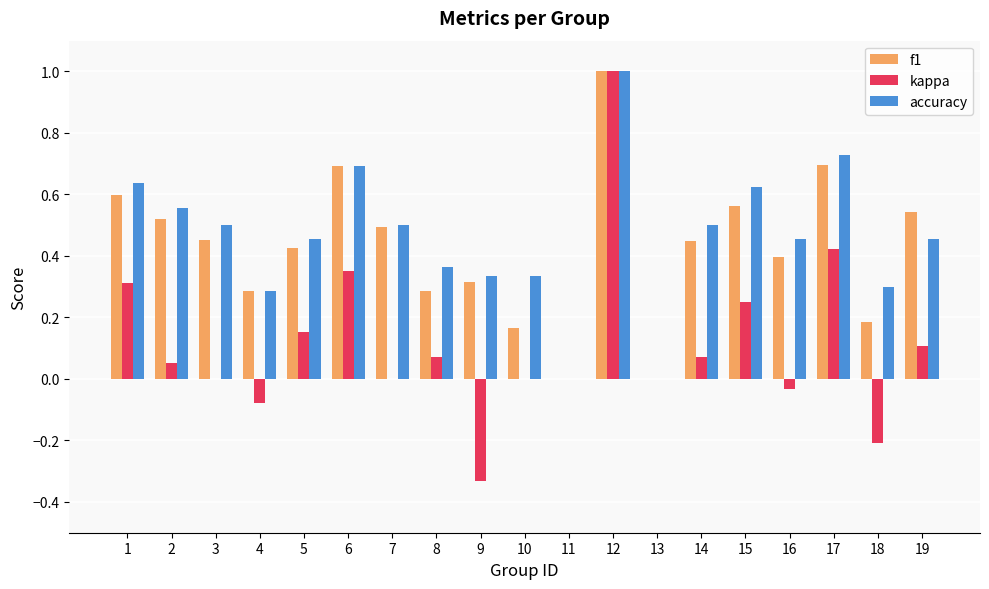

True or false: f1 has a value of 0.6 at 14.

False